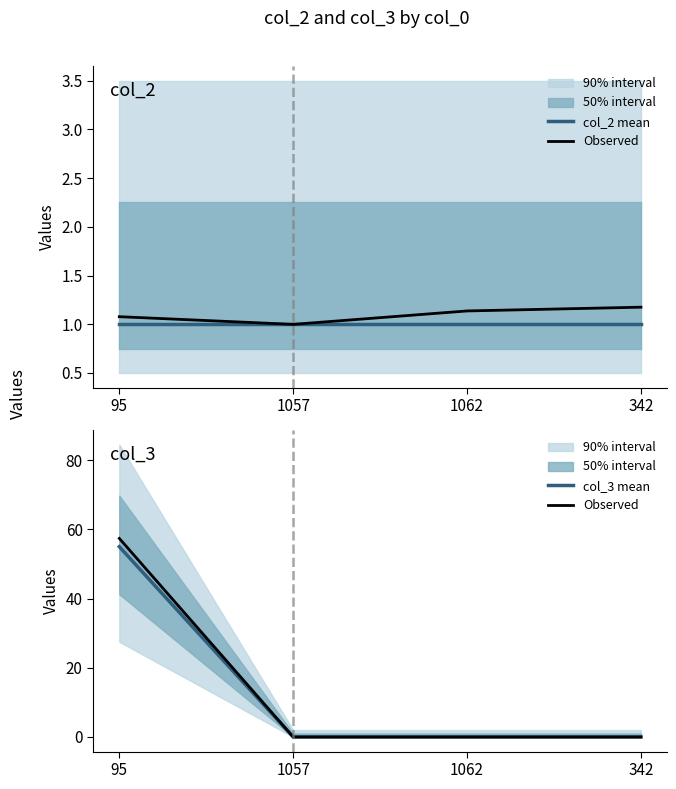

Count the col_3 mean values in the range 0 to 55.

4